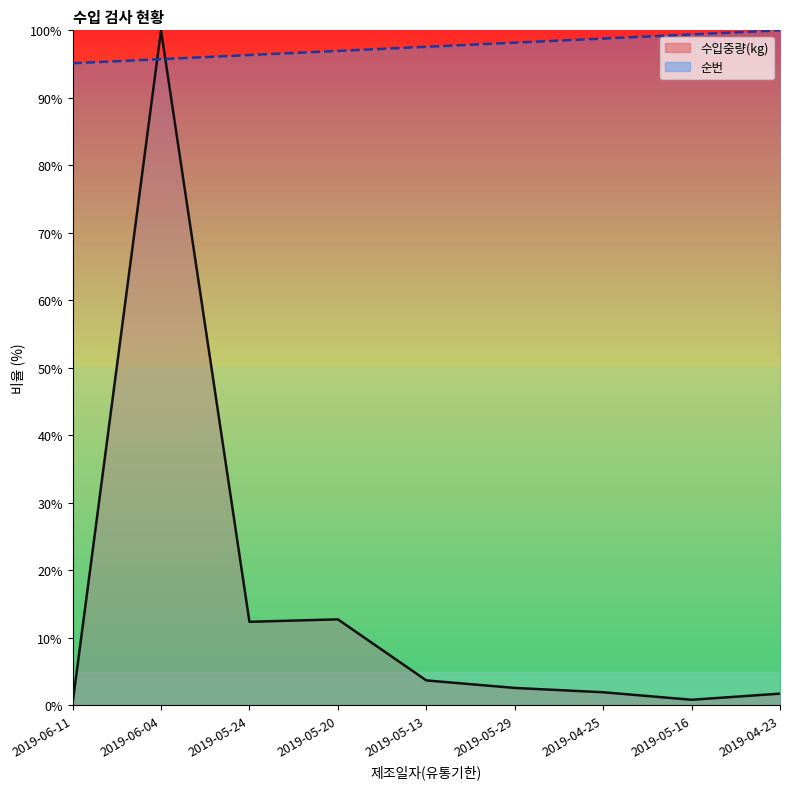

What is the difference between the maximum and minimum values in the 순번 series?

4.9